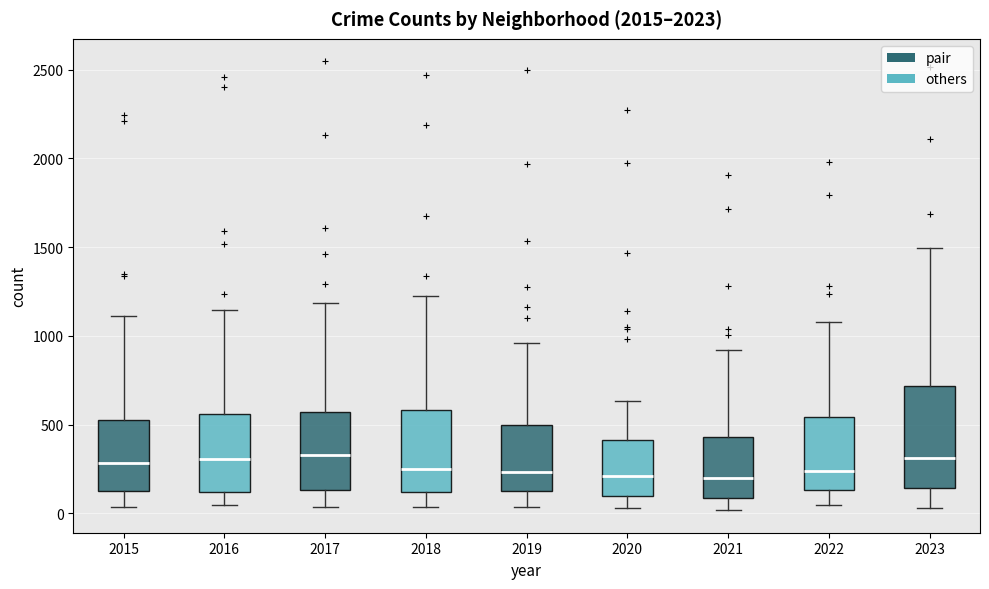

Reading left to right, transcribe this box plot: for each box, give where its median line is, the range the box spans, and where its two whiskers end, as read against the y-axis. The values are not printed on the chart, so give them approximately, as read against the axis.

2015: median 300, box 150 to 550, whiskers 50 to 1100
2016: median 300, box 100 to 550, whiskers 50 to 1150
2017: median 350, box 150 to 550, whiskers 50 to 1200
2018: median 250, box 100 to 600, whiskers 50 to 1200
2019: median 250, box 100 to 500, whiskers 50 to 950
2020: median 200, box 100 to 400, whiskers 50 to 650
2021: median 200, box 100 to 450, whiskers 0 to 900
2022: median 250, box 150 to 550, whiskers 50 to 1100
2023: median 300, box 150 to 700, whiskers 50 to 1500